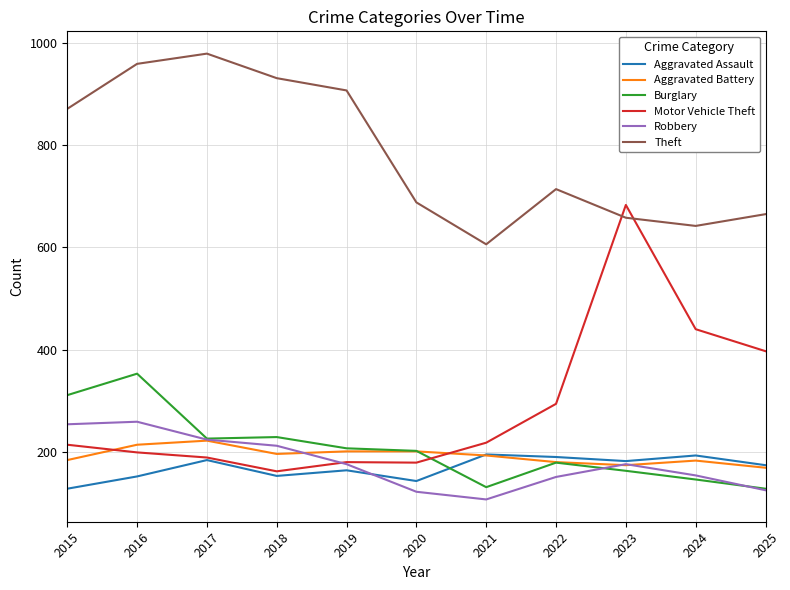

In Aggravated Battery, how many points are lower than both neighbors (excluding endpoints)?

2